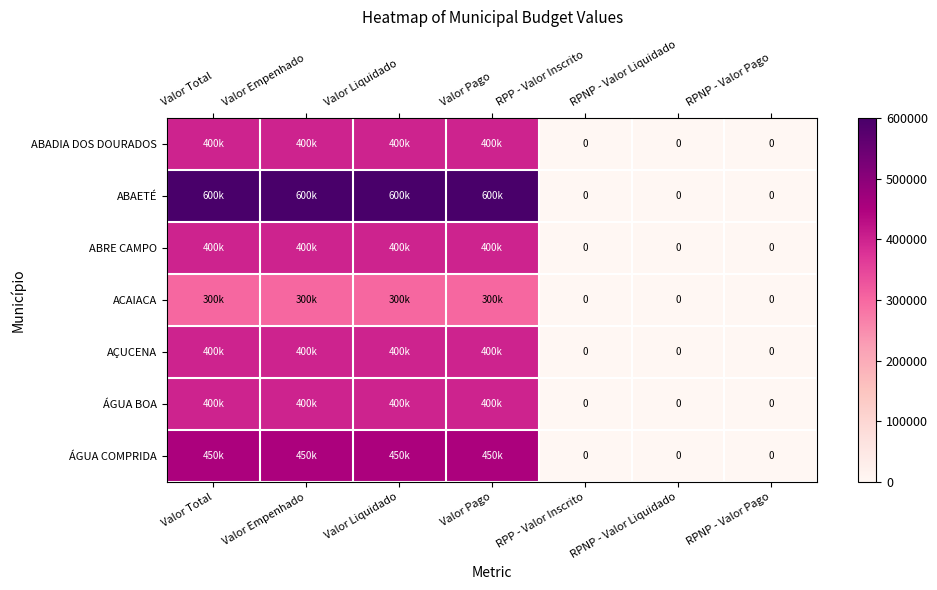

At Valor Liquidado, list the series in order from largest to smallest.

ABAETÉ, ÁGUA COMPRIDA, ABADIA DOS DOURADOS, ABRE CAMPO, AÇUCENA, ÁGUA BOA, ACAIACA